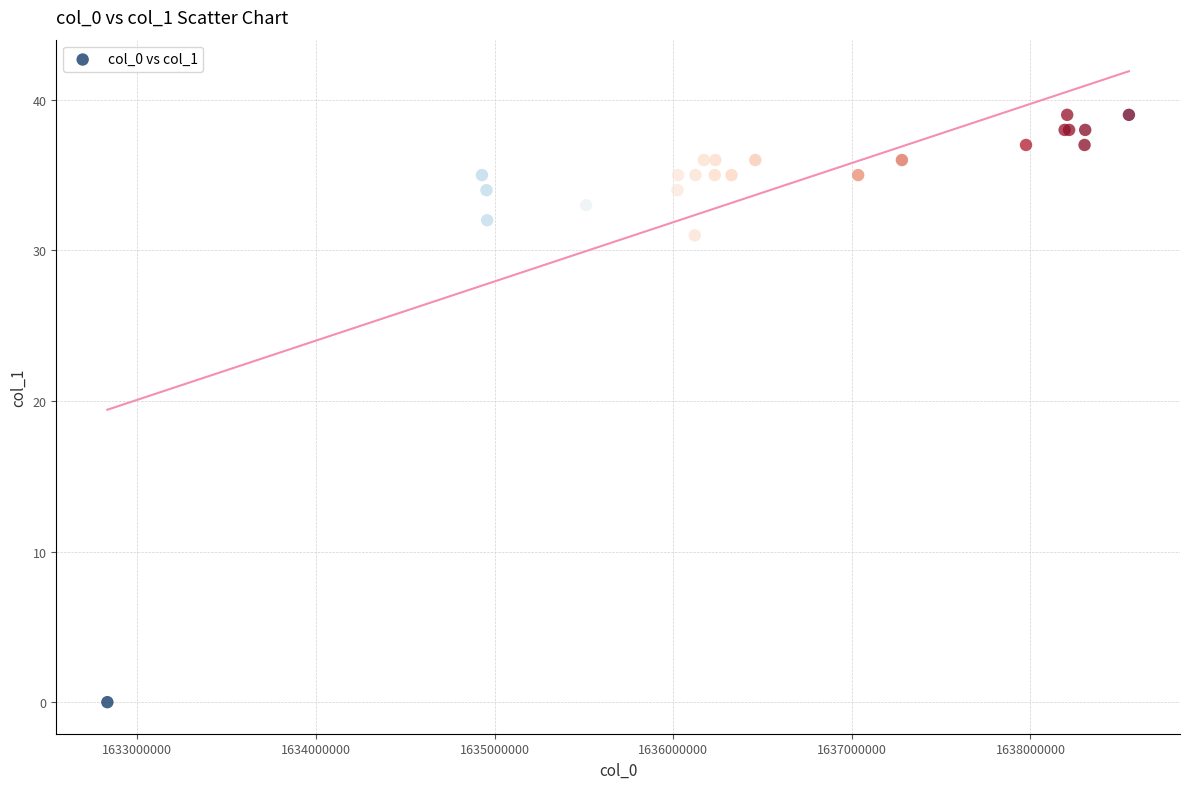

What Y value in the scatter plot is closest to 19?

31